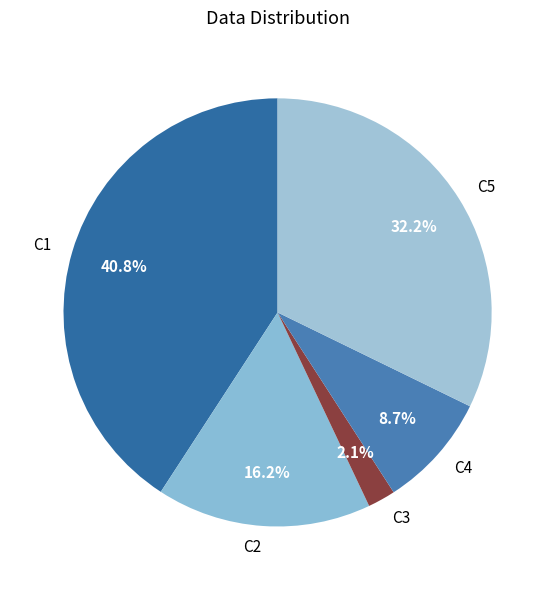

Between C5 and C2, which is larger?

C5